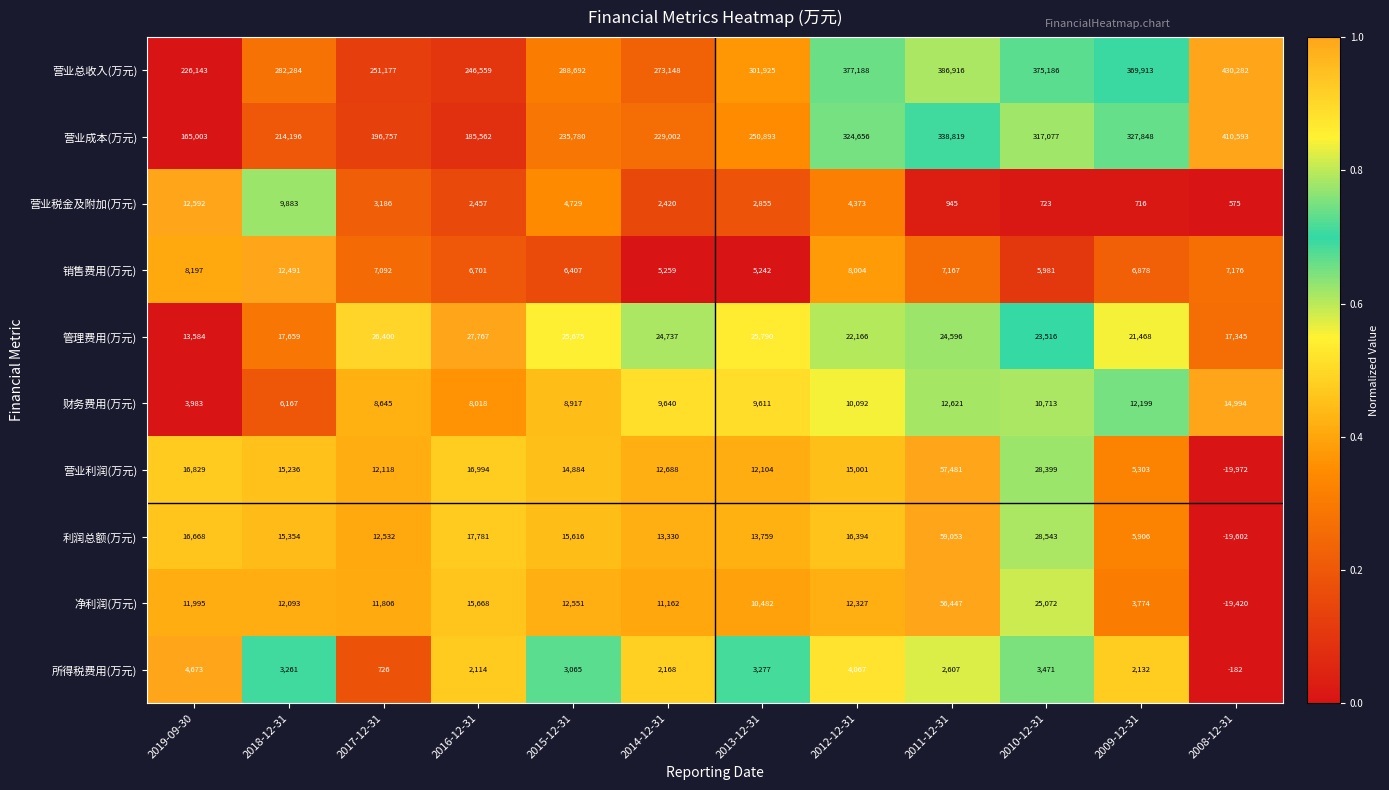

Which series changed the most between 2019-09-30 and 2009-12-31?

营业成本(万元)